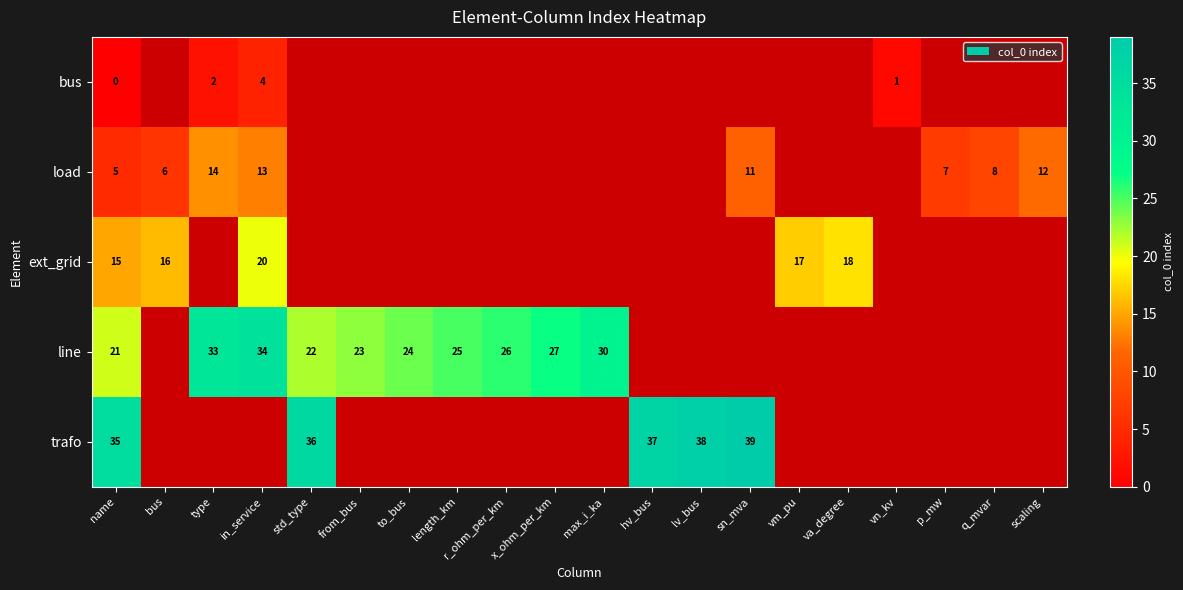

The value of ext_grid at vm_pu is 8. True or false?

False